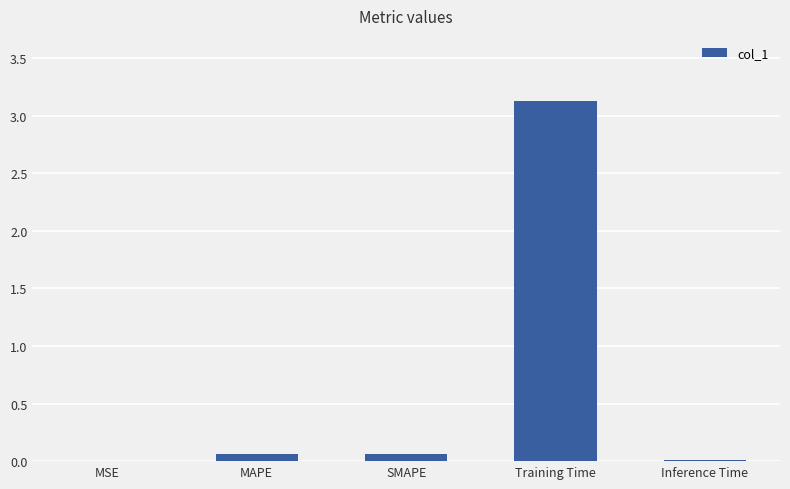

Which label corresponds to the largest value in the chart?

Training Time